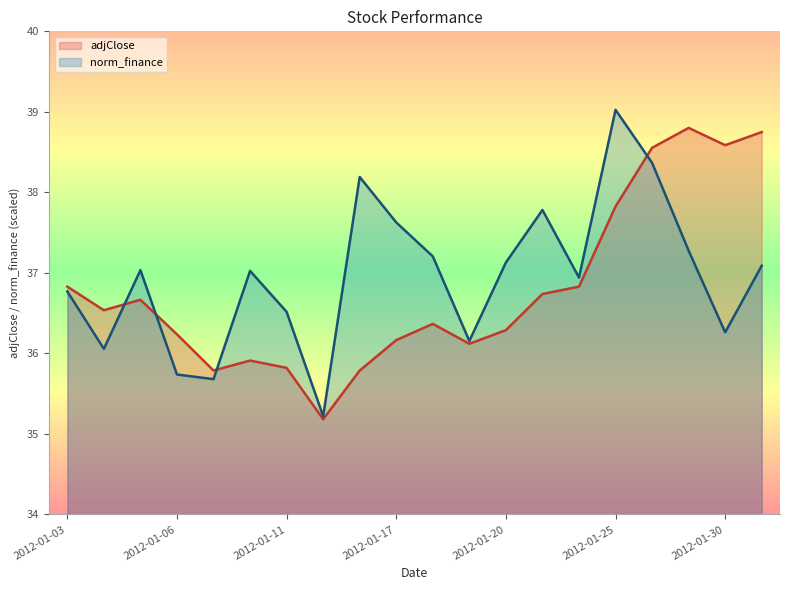

In norm_finance, how many points are higher than both neighbors (excluding endpoints)?

5